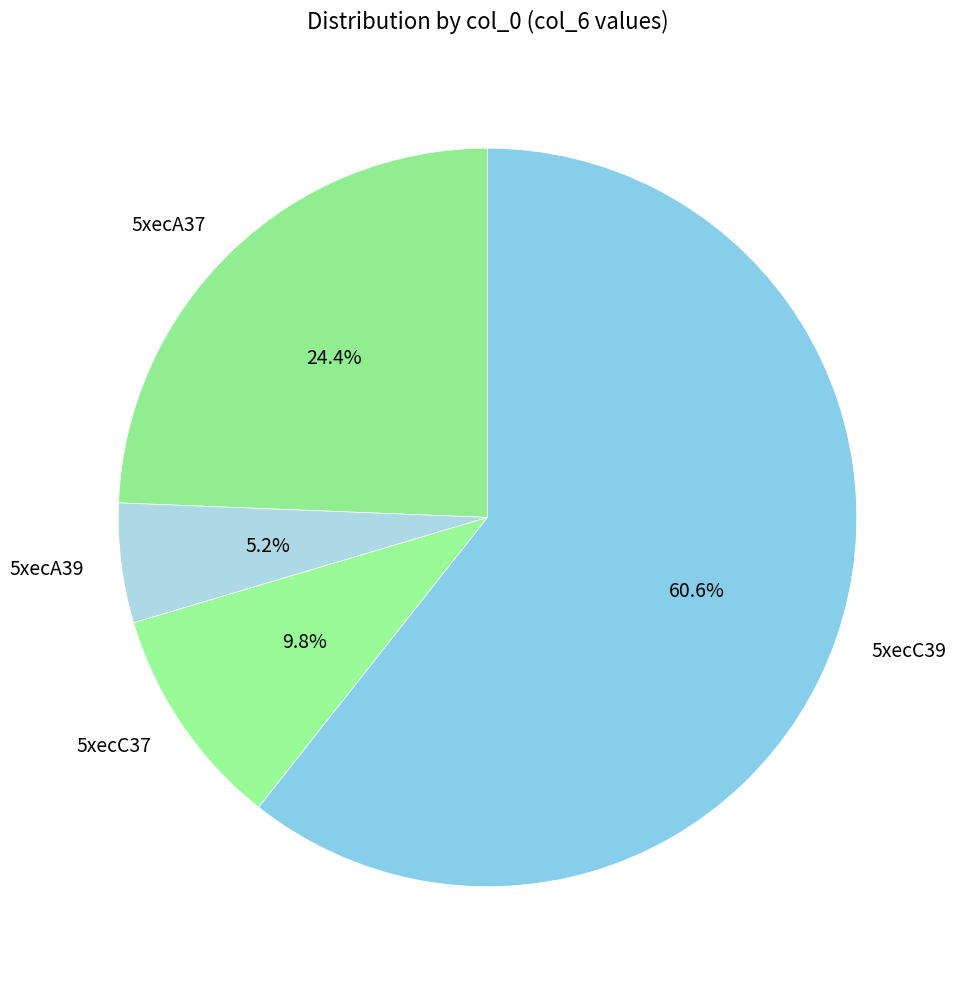

Is it true that 5xecA39 is 1% of the pie?

False